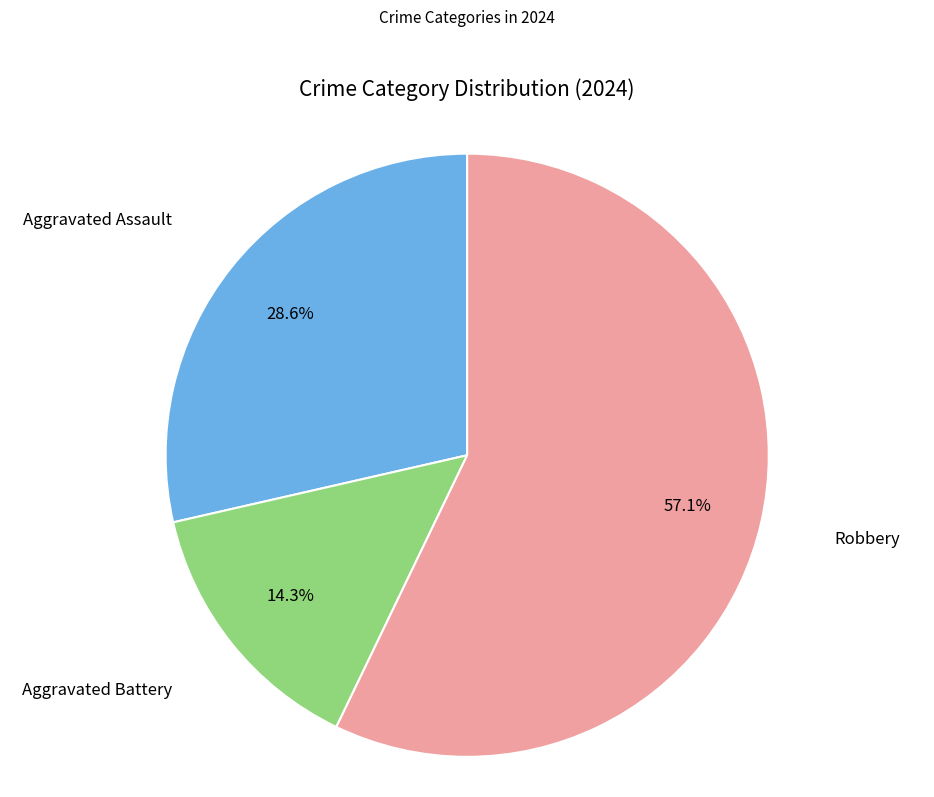

Is there any slice that represents more than half of the pie?

Yes